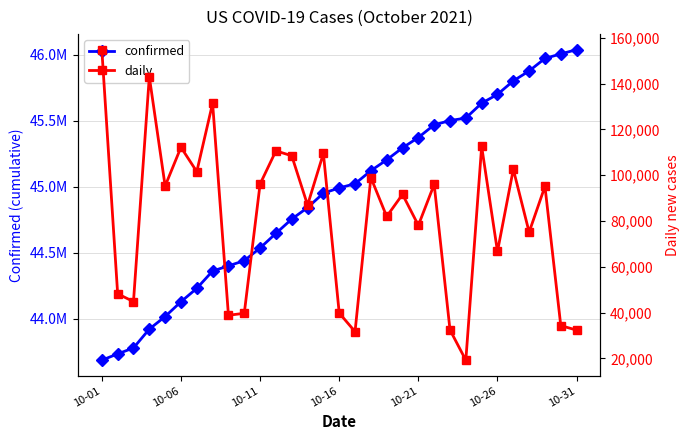

What are all the series names shown in the legend?

confirmed, daily